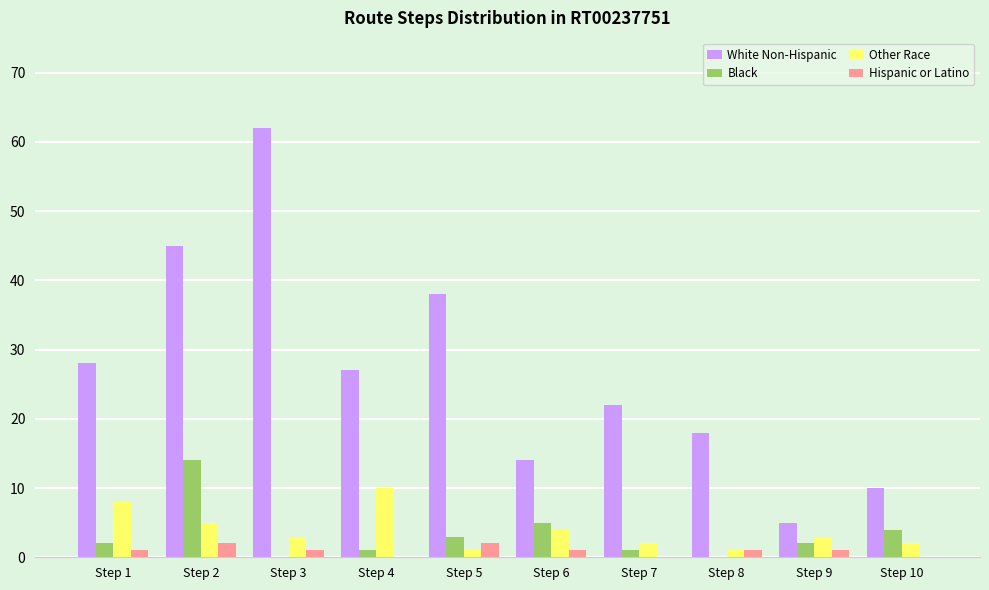

Reading left to right, extract all data points from this chart.

White Non-Hispanic: 28	45	62	27	38	14	22	18	5	10
Black: 2	14	0	1	3	5	1	0	2	4
Other Race: 8	5	3	10	1	4	2	1	3	2
Hispanic or Latino: 1	2	1	0	2	1	0	1	1	0